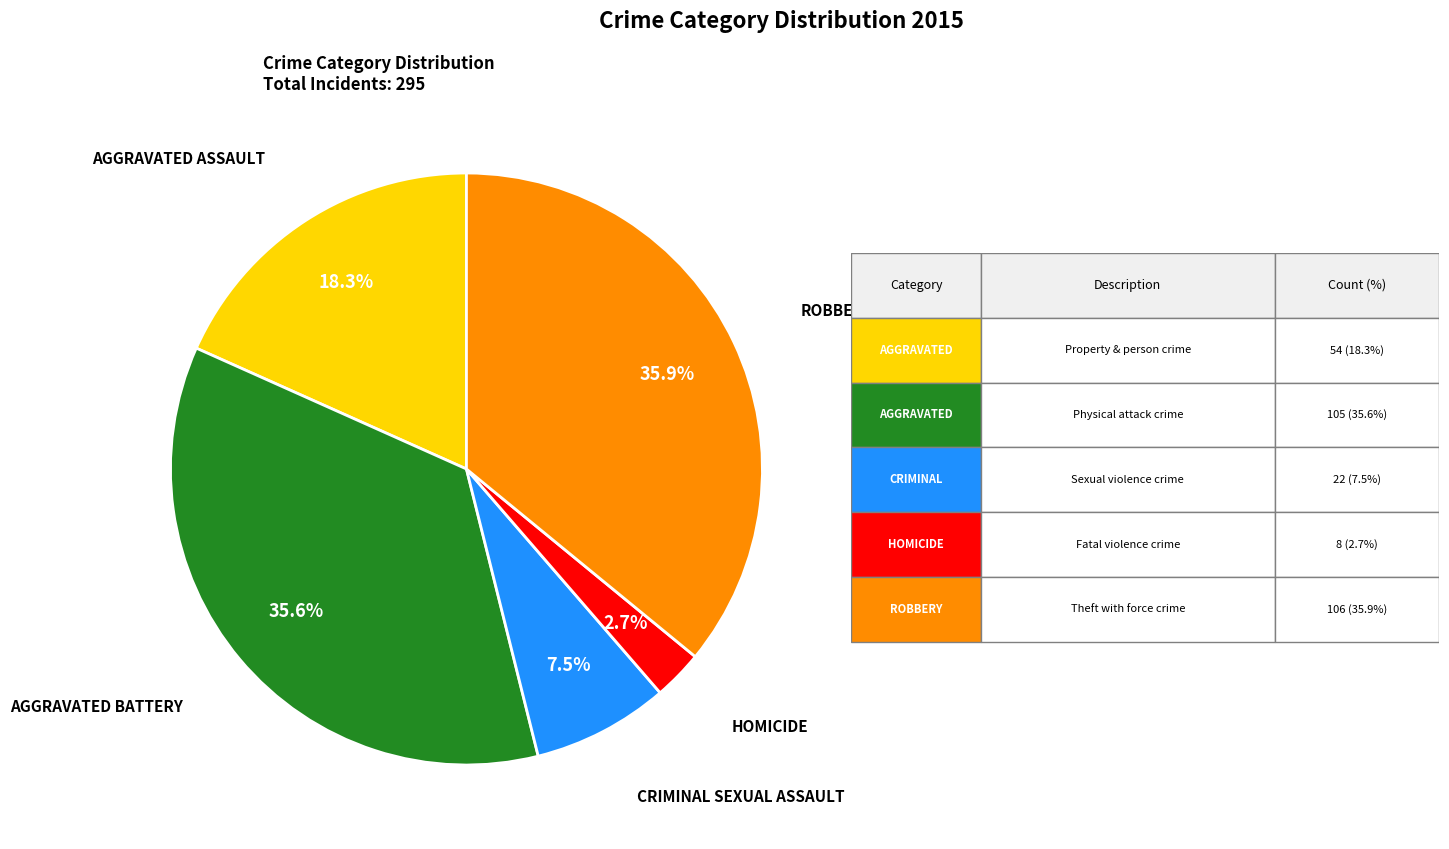

Does any single category account for the majority?

No